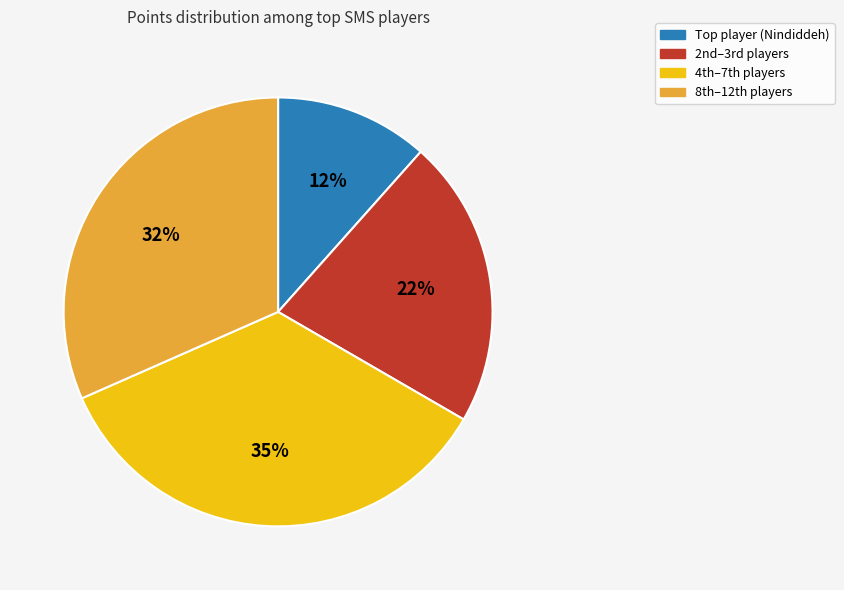

To the nearest percent, what is the difference between the largest and smallest slice percentages?

23%